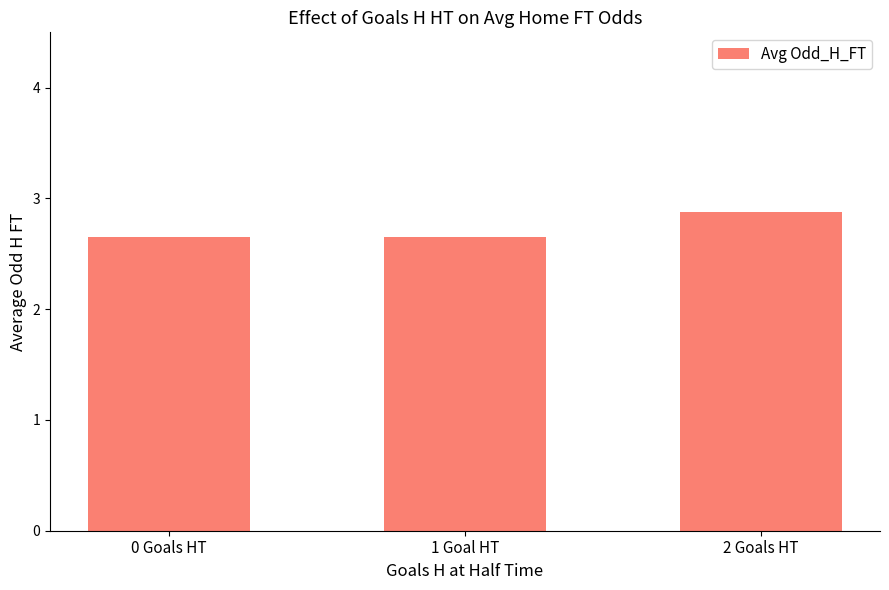

Between 0 Goals HT and 2 Goals HT, which is larger?

2 Goals HT